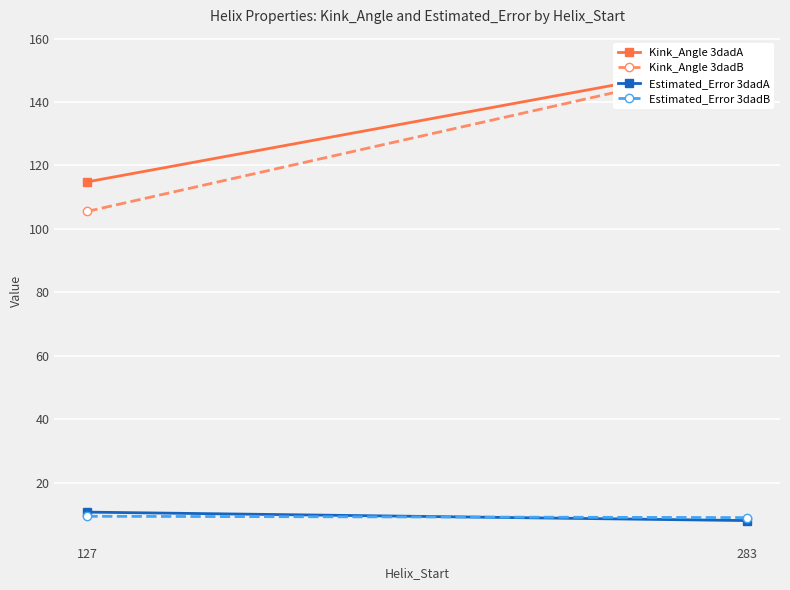

Is the value of Estimated_Error 3dadB at 283 greater than the value of Estimated_Error 3dadA at 283?

Yes